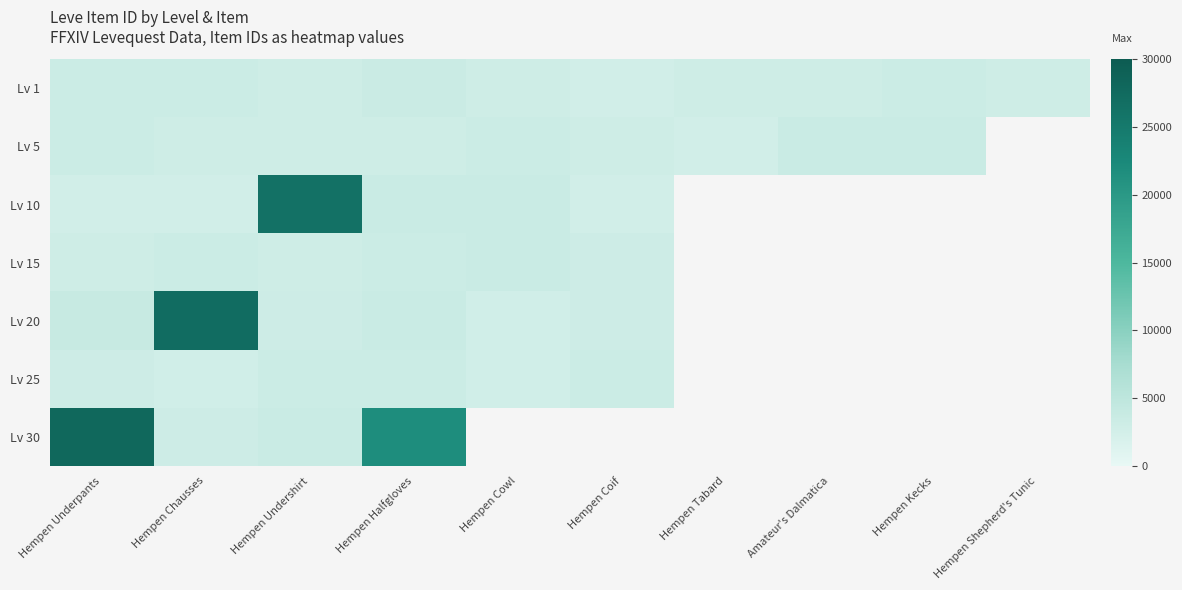

How many series are shown in this chart?

7